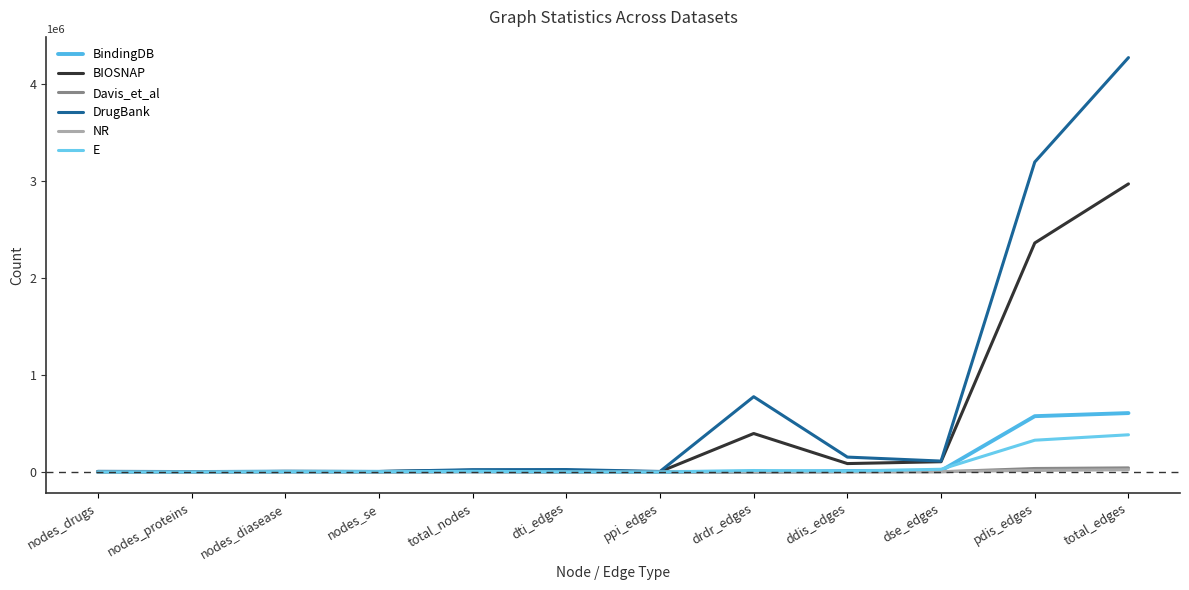

The Davis_et_al series shows 522 at dti_edges. True or false?

True